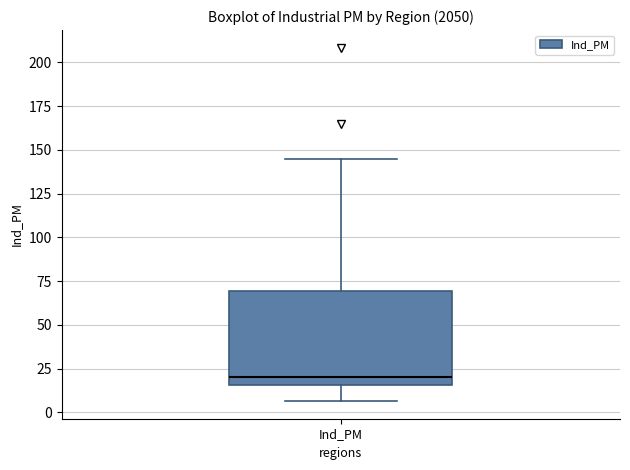

Where does the upper whisker of the box for Ind_PM end on the y-axis? The values are not printed on the chart, so give them approximately, as read against the axis.

145